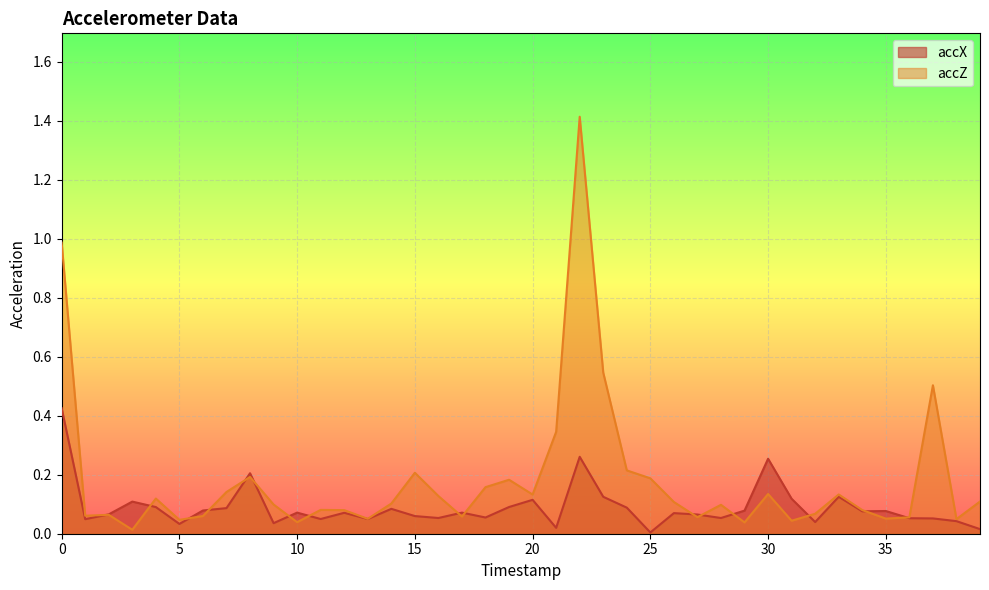

How many times do accZ and accX cross each other?

16